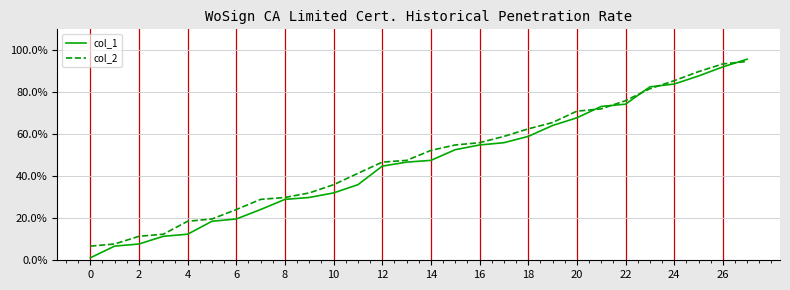

Does the chart have visible grid lines?

Yes